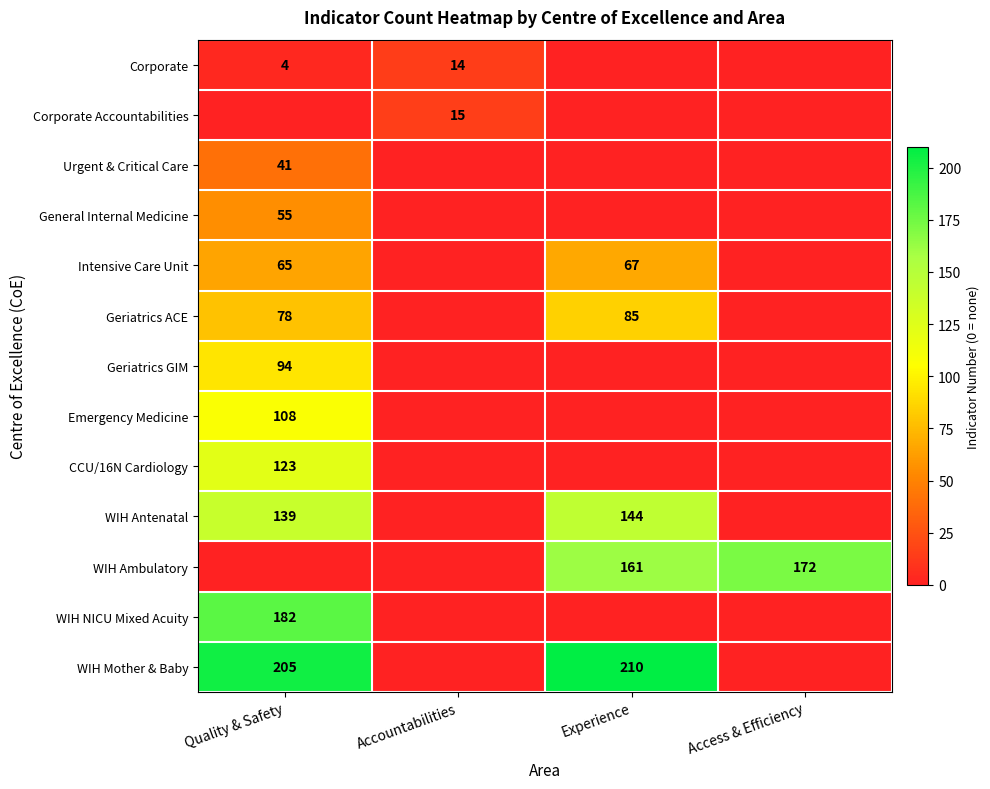

What is the total value across all series at Experience?

667